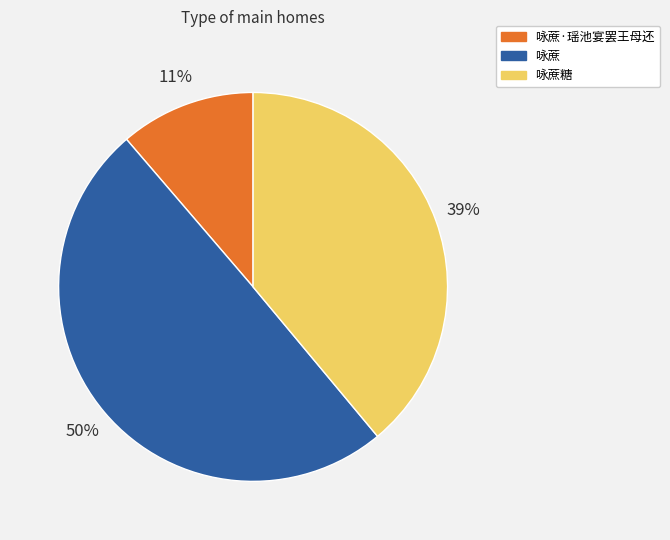

To the nearest percent, what is the average slice percentage?

33%